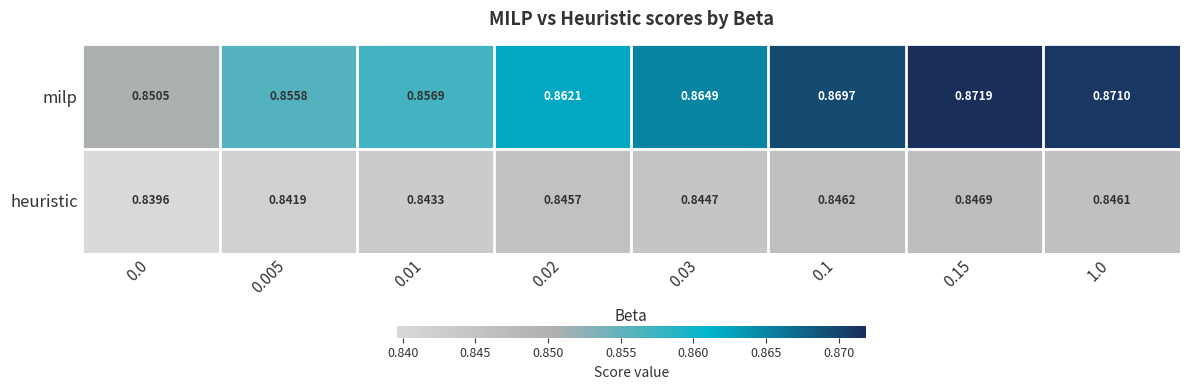

At 0.15, list the series in order from largest to smallest.

milp, heuristic